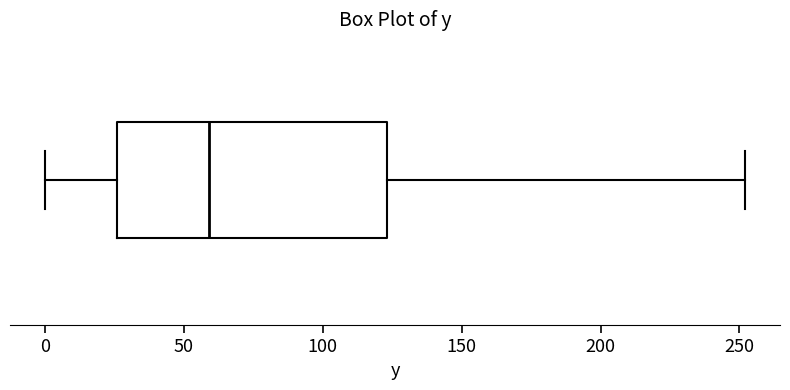

Transcribe this box plot: give where the median line is, the range the box spans, and where the two whiskers end, as read against the x-axis. The values are not printed on the chart, so give them approximately, as read against the axis.

median 60, box 25 to 125, whiskers 0 to 250